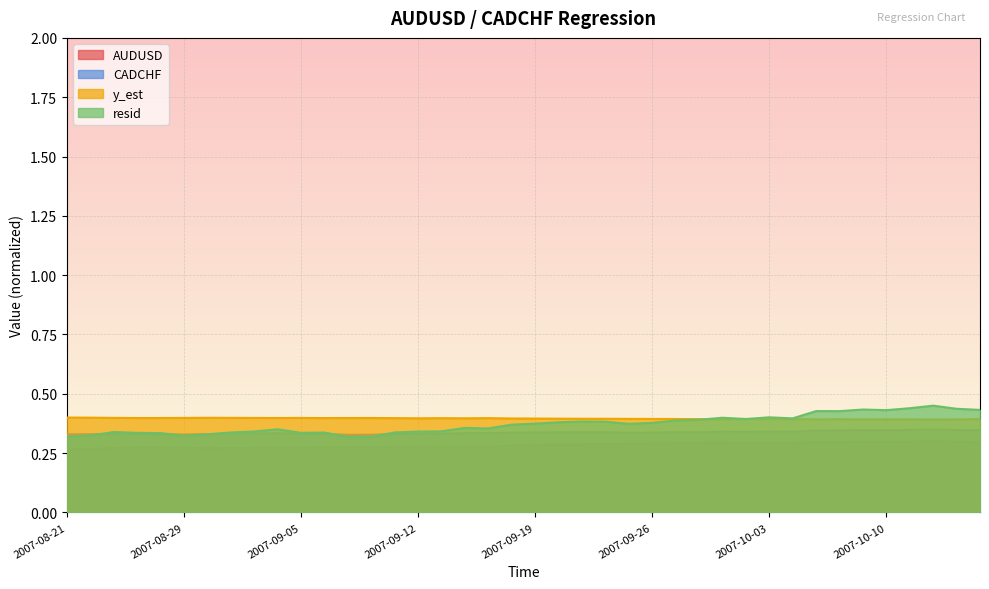

Count the number of data series in this chart.

4